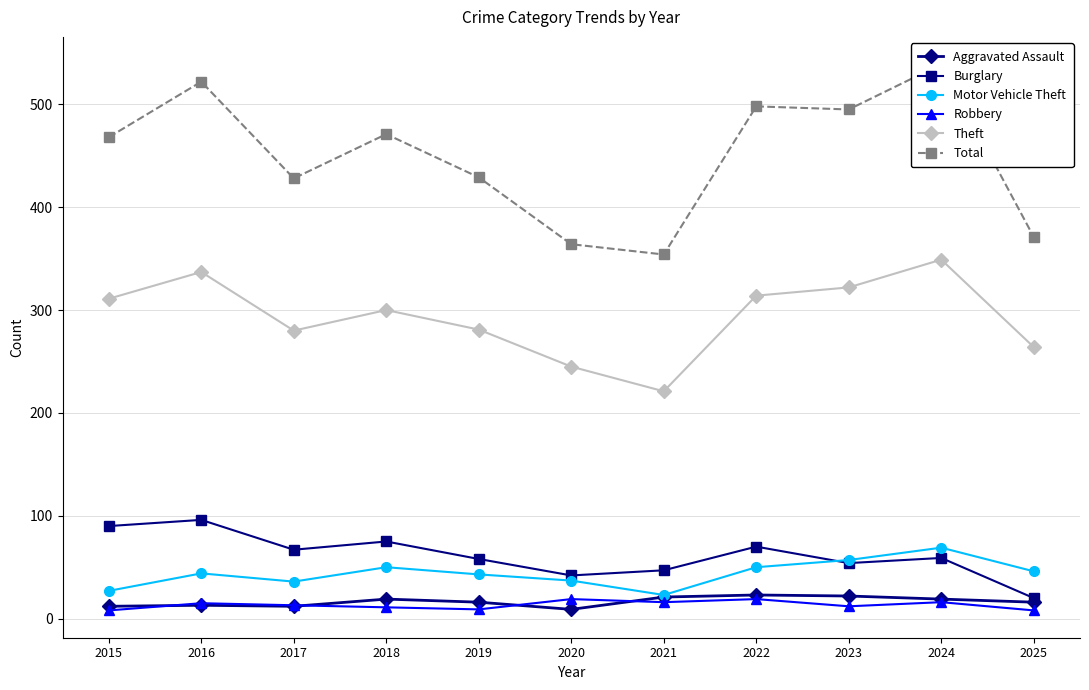

True or false: Aggravated Assault and Burglary cross at least once.

False